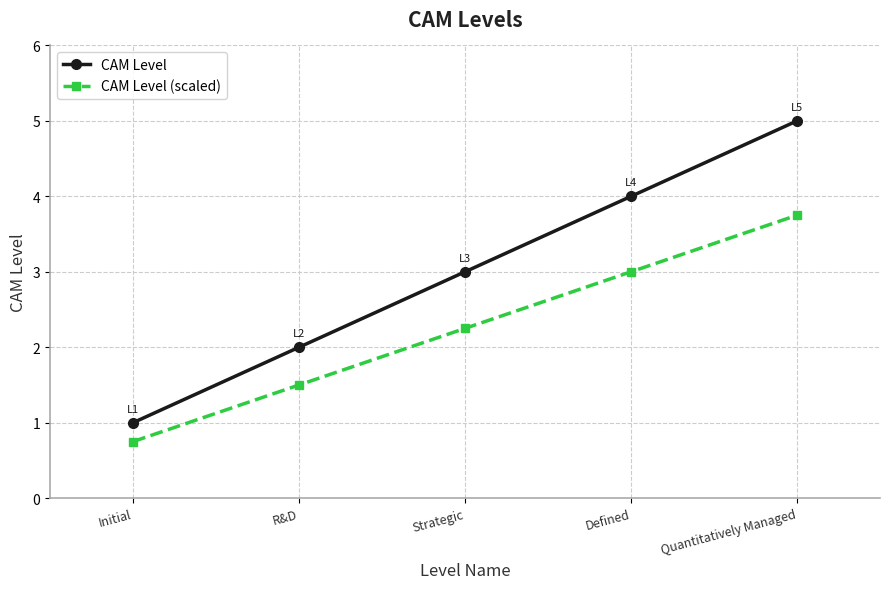

How many lines are shown in the chart?

2